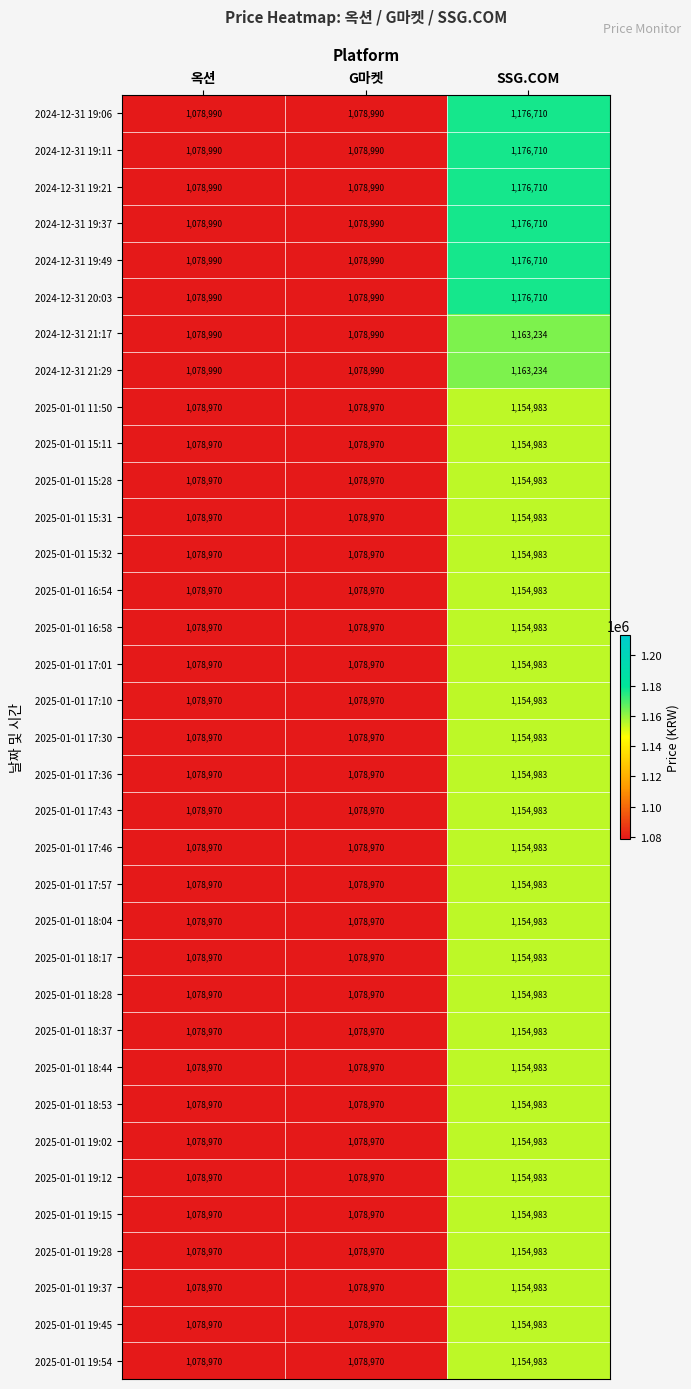

The value of 2024-12-31 19:21 at 옥션 is 451206. True or false?

False